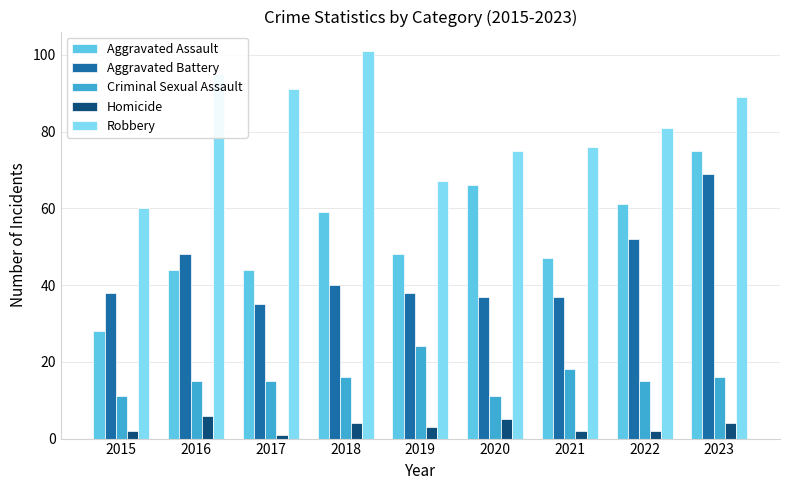

Which series has the widest spread of values?

Aggravated Assault